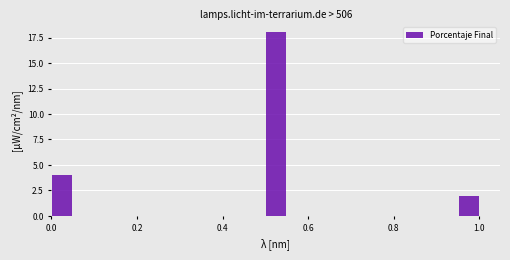

Around what value on the x-axis is the tallest bar? Give the approximate position of its centre, as read against the axis.

0.52